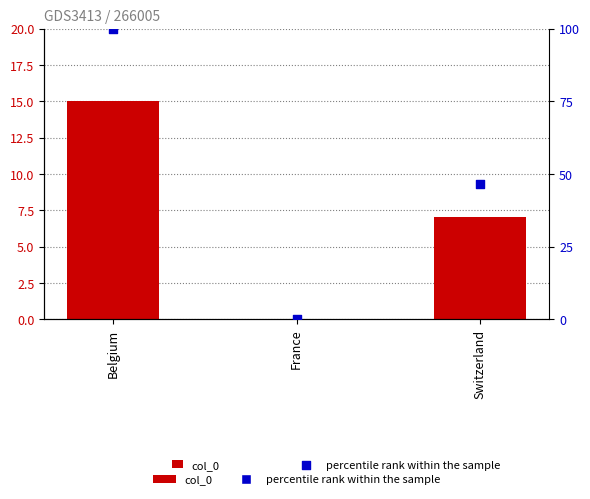

Is the value of percentile rank within the sample at Switzerland greater than the value of col_0 at Switzerland?

Yes